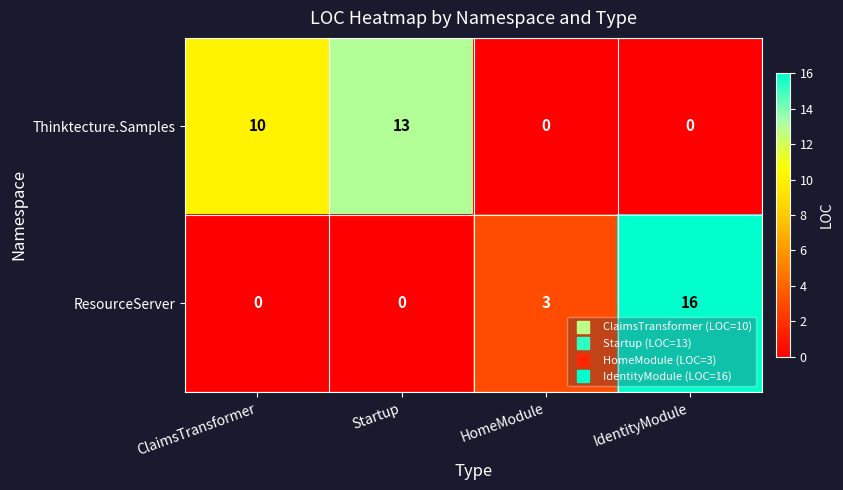

At which category is the sum across all series the highest?

IdentityModule